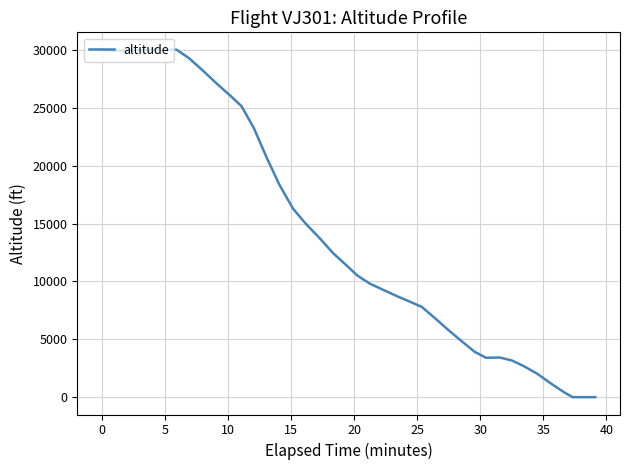

How many lines are shown in the chart?

1